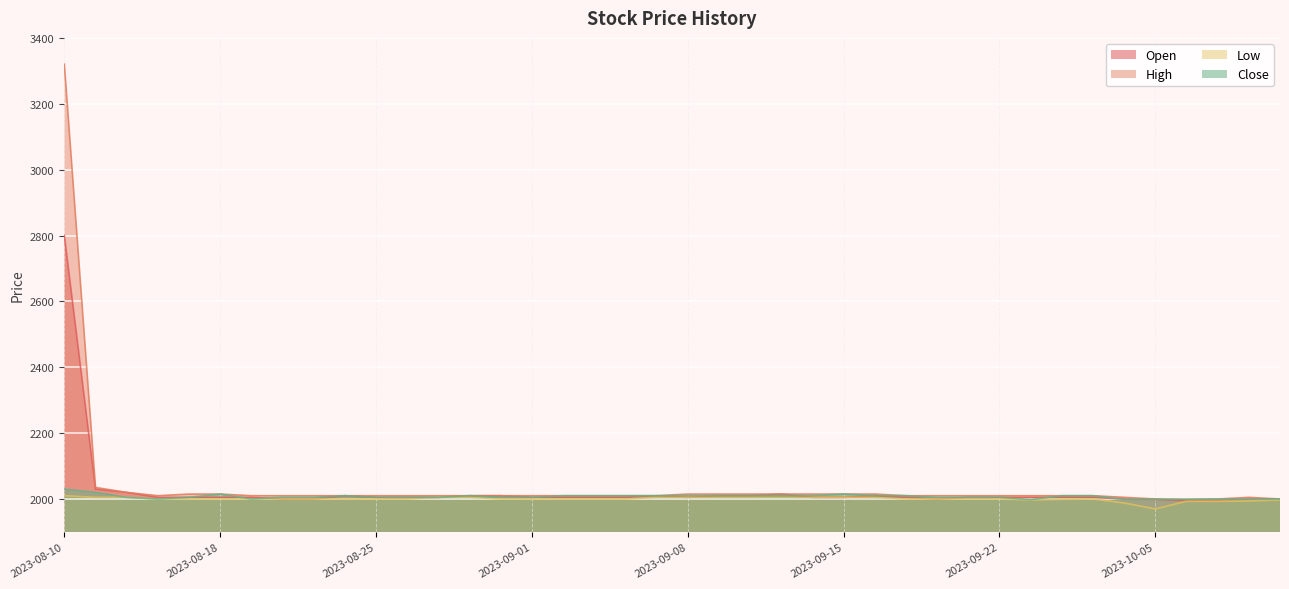

How many series are shown in this chart?

4